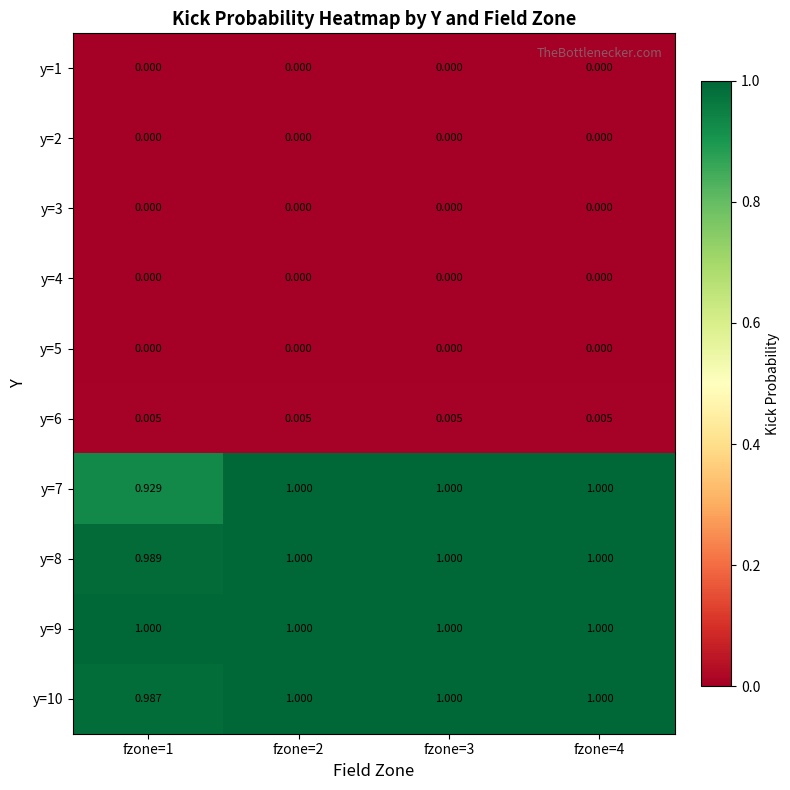

Is the value of y=5 at fzone=1 greater than the value of y=6 at fzone=4?

No